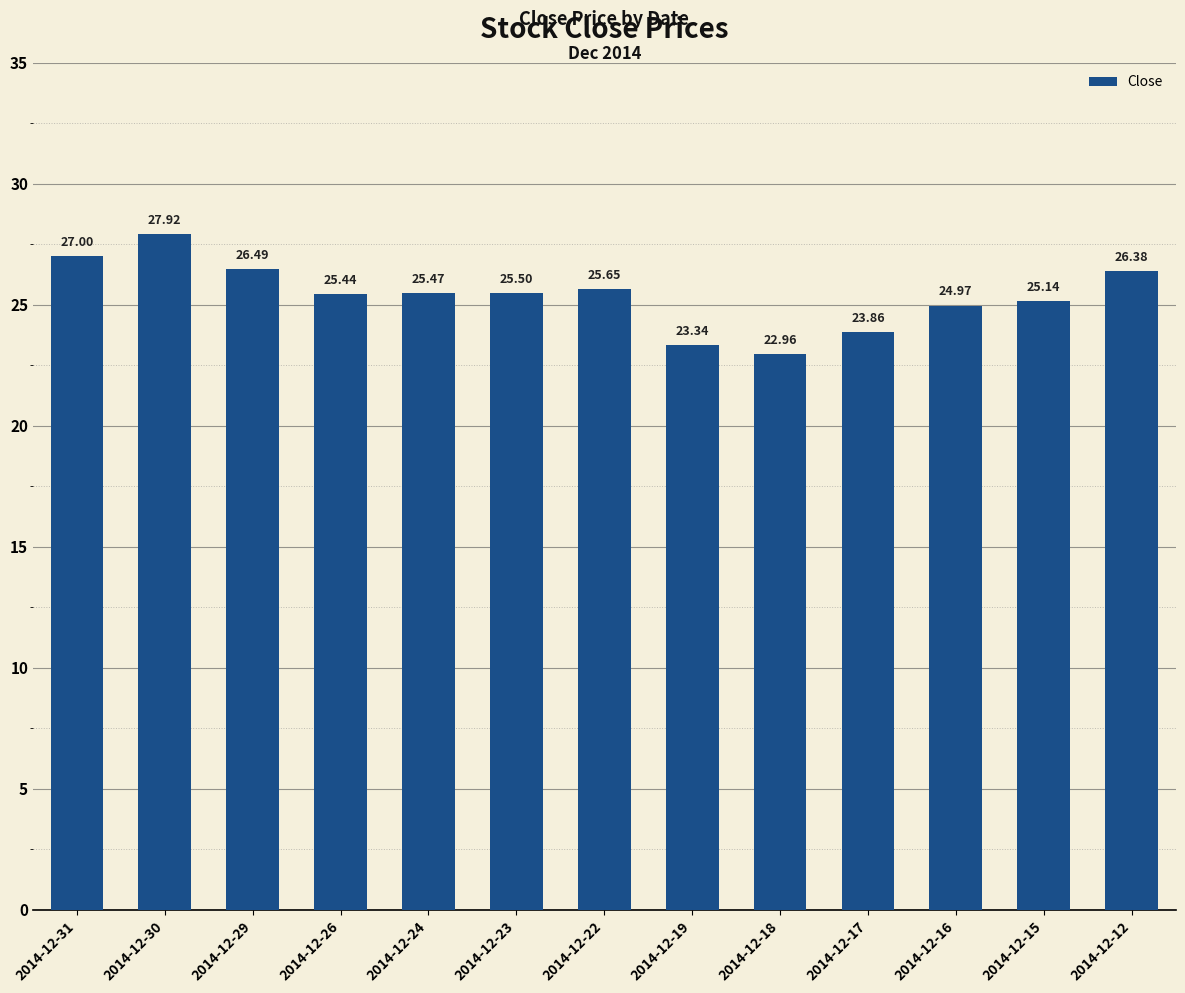

Rank the categories by value from highest to lowest.

2014-12-30, 2014-12-31, 2014-12-29, 2014-12-12, 2014-12-22, 2014-12-23, 2014-12-24, 2014-12-26, 2014-12-15, 2014-12-16, 2014-12-17, 2014-12-19, 2014-12-18